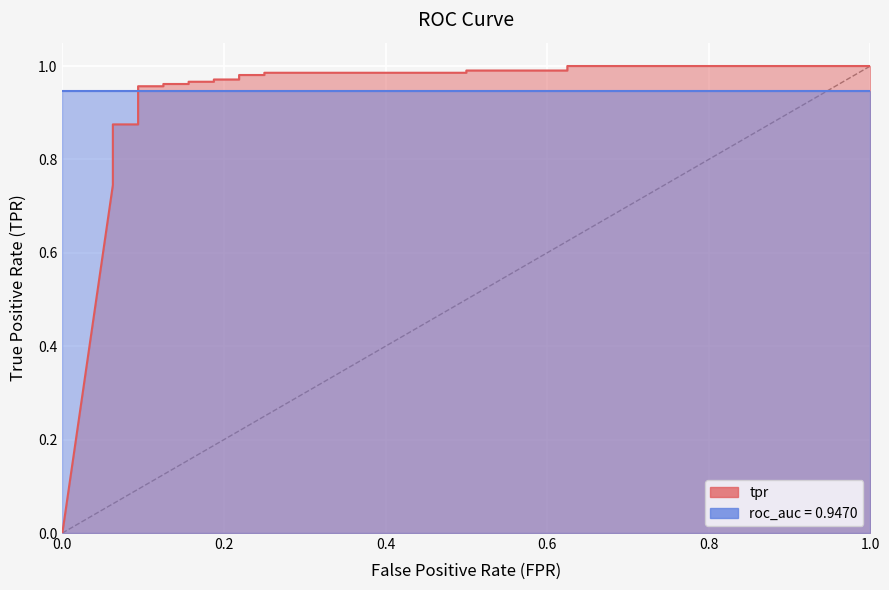

What is the greatest value displayed?

1.0